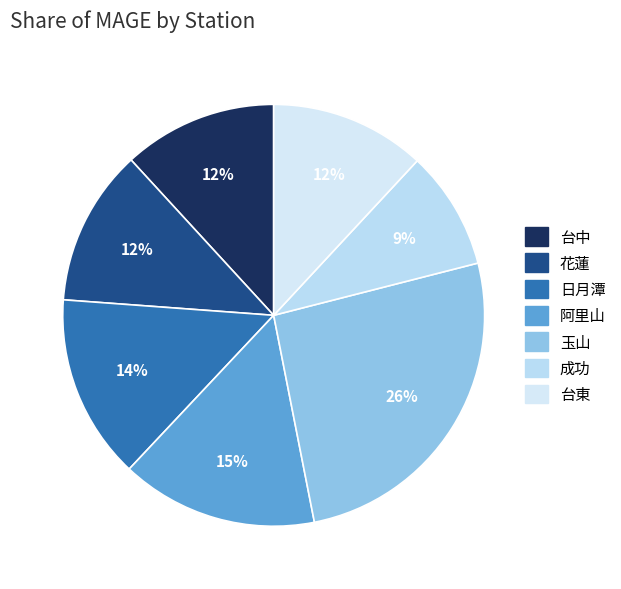

Does 花蓮 account for over 50% of the chart?

No